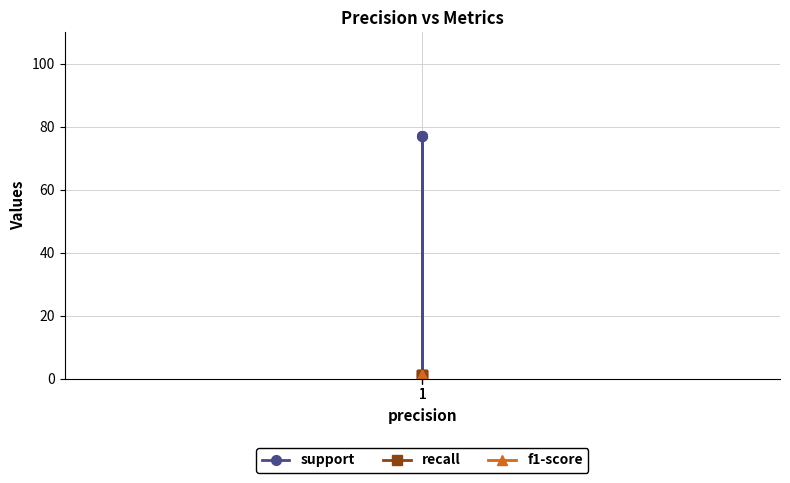

Between 1 and 1, which is larger?

1